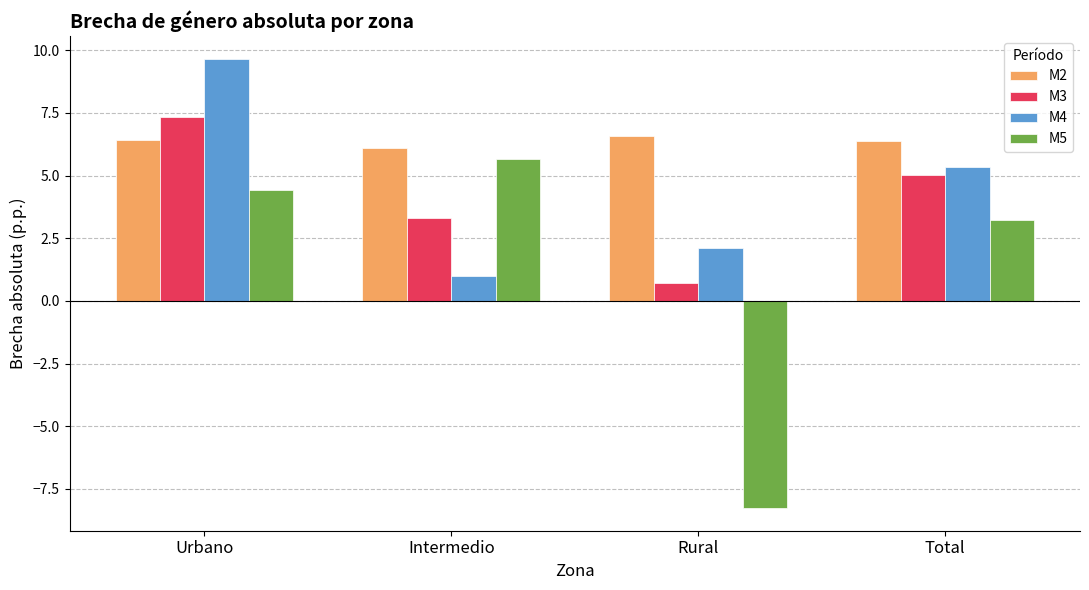

At which category is the sum across all series the highest?

Urbano